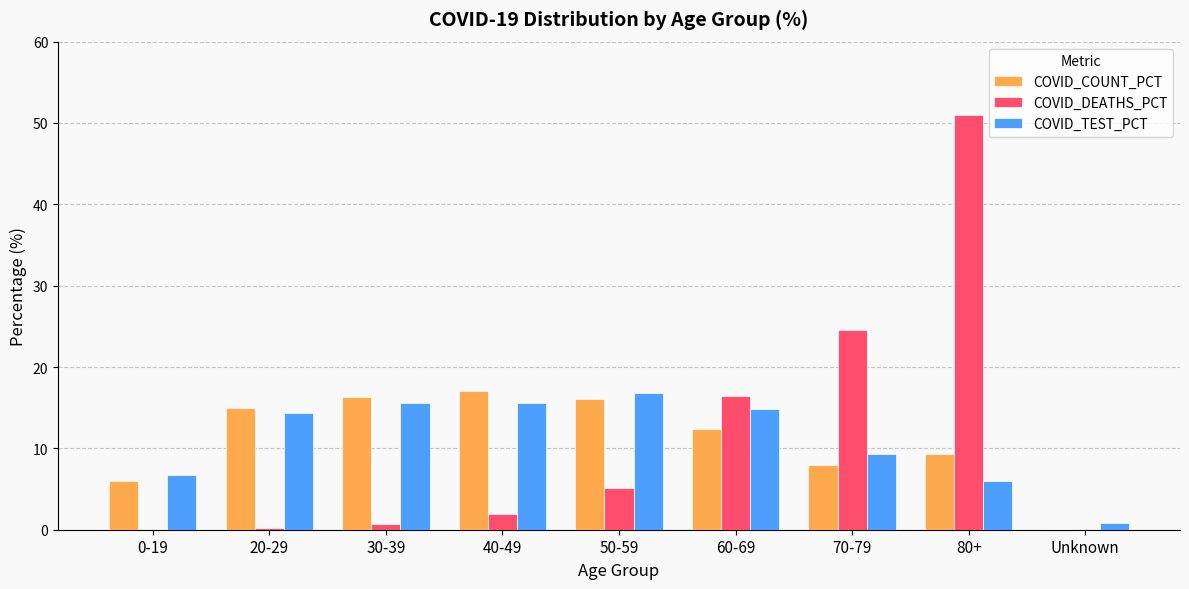

At which label does COVID_TEST_PCT first exceed 14?

20-29